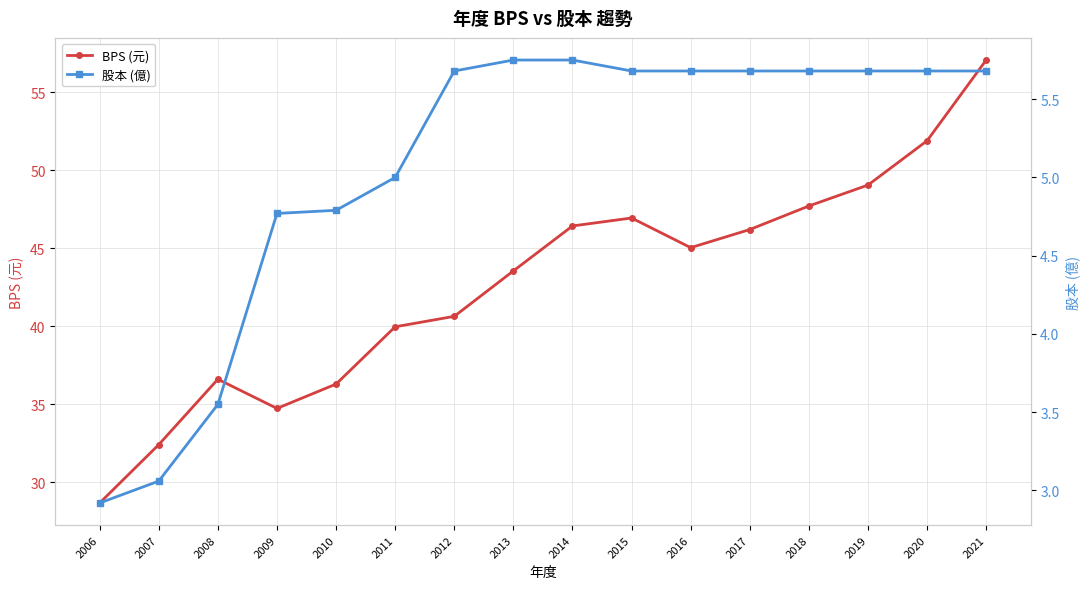

True or false: BPS (元) has more than 0 points higher than both neighbors.

True